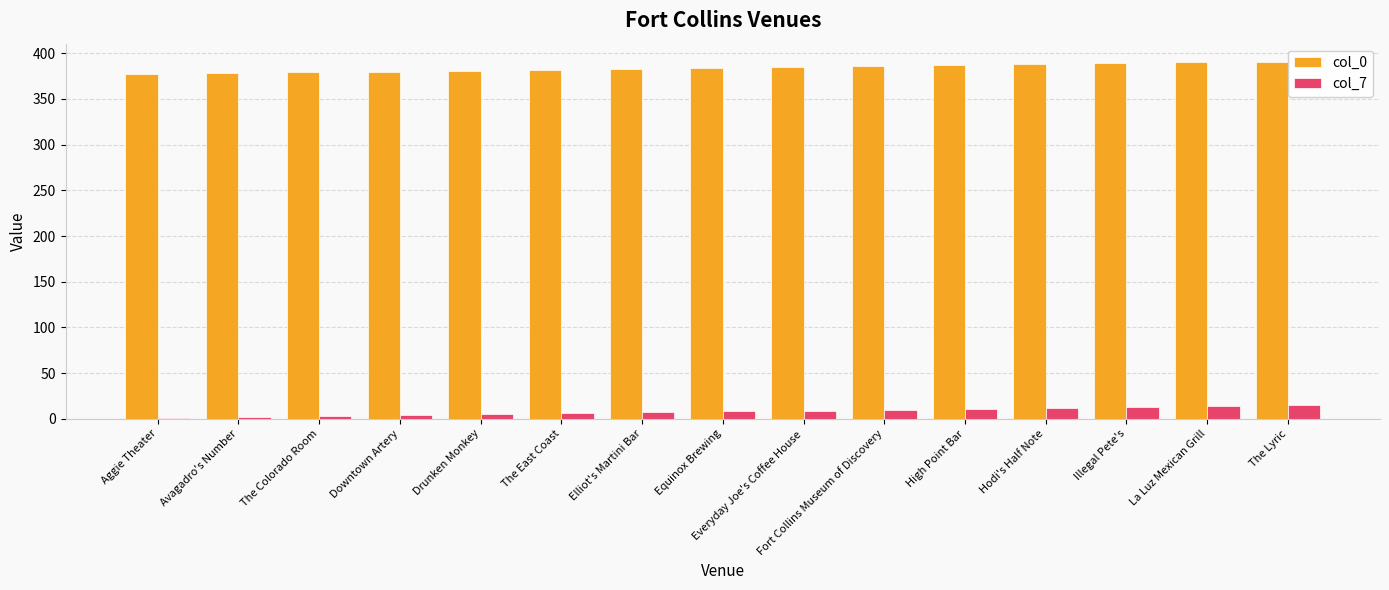

Which series has the largest total across all categories?

col_0